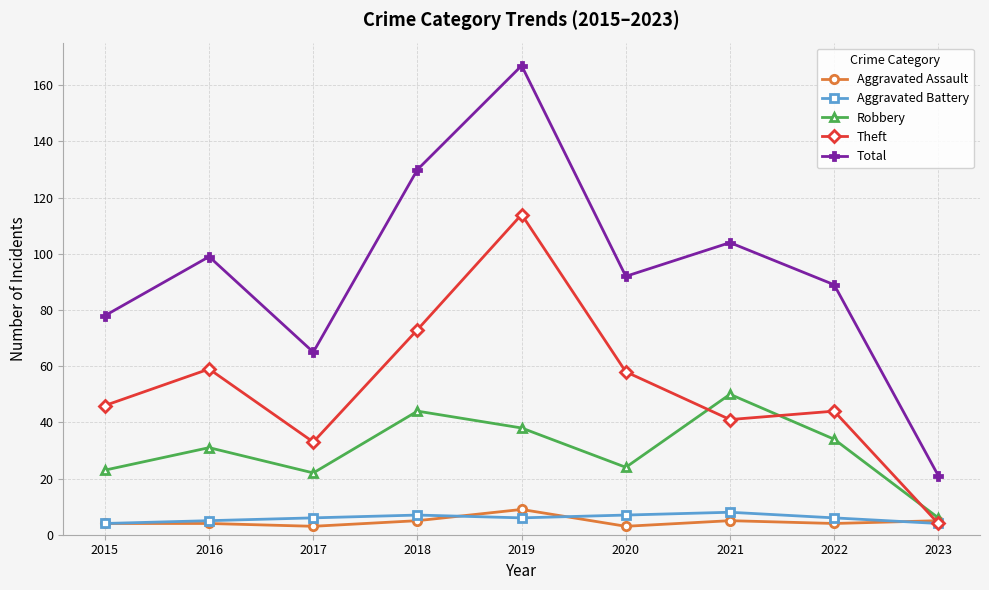

Which series has the widest spread of values?

Total